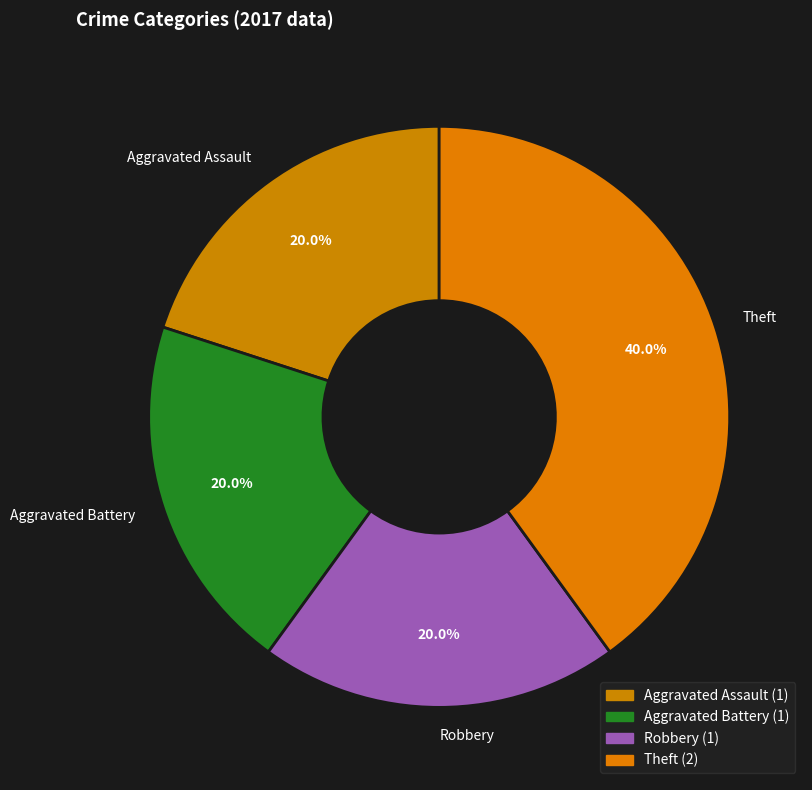

To the nearest percent, what portion does Aggravated Assault represent?

20%